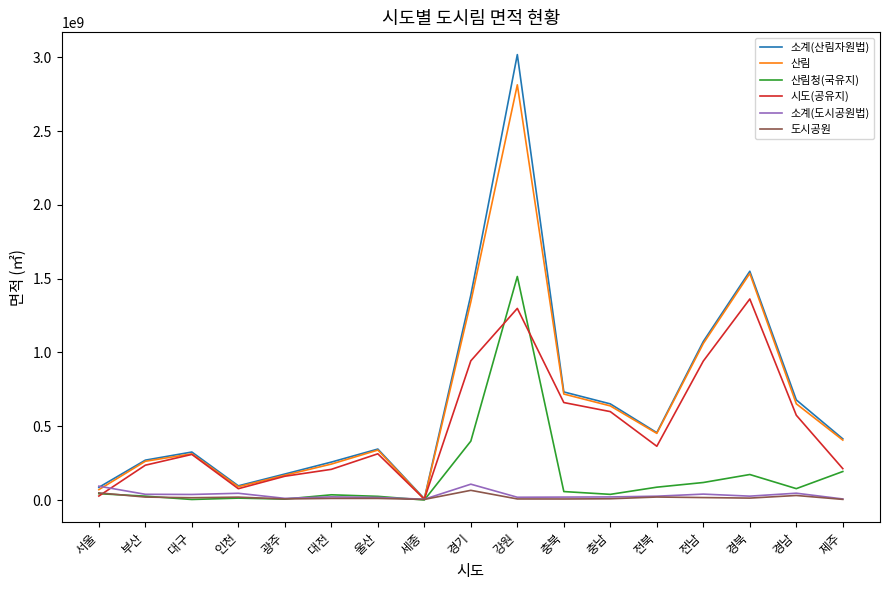

What is the difference between the 소계(도시공원법) values at 광주 and 충북?

8646770.5